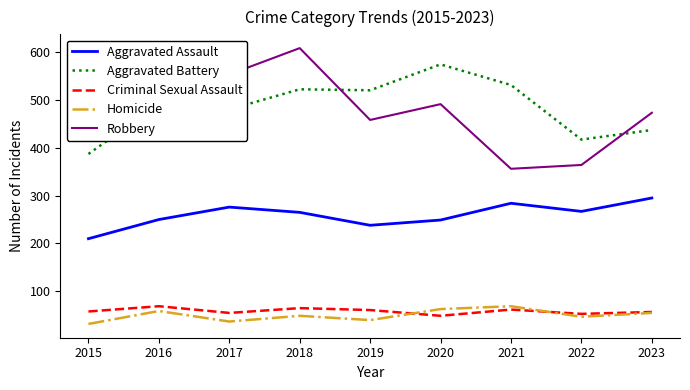

How many intersections are there between Aggravated Battery and Robbery?

2